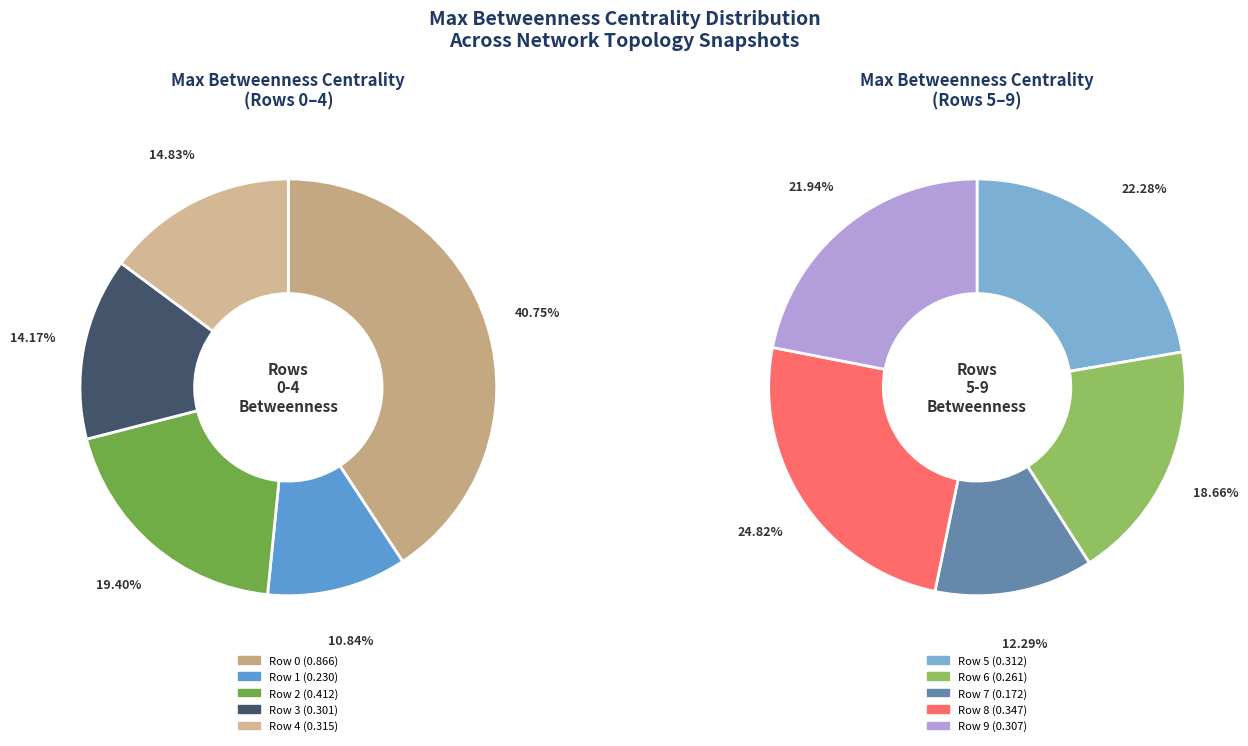

Is Row 5 the majority of the pie?

No